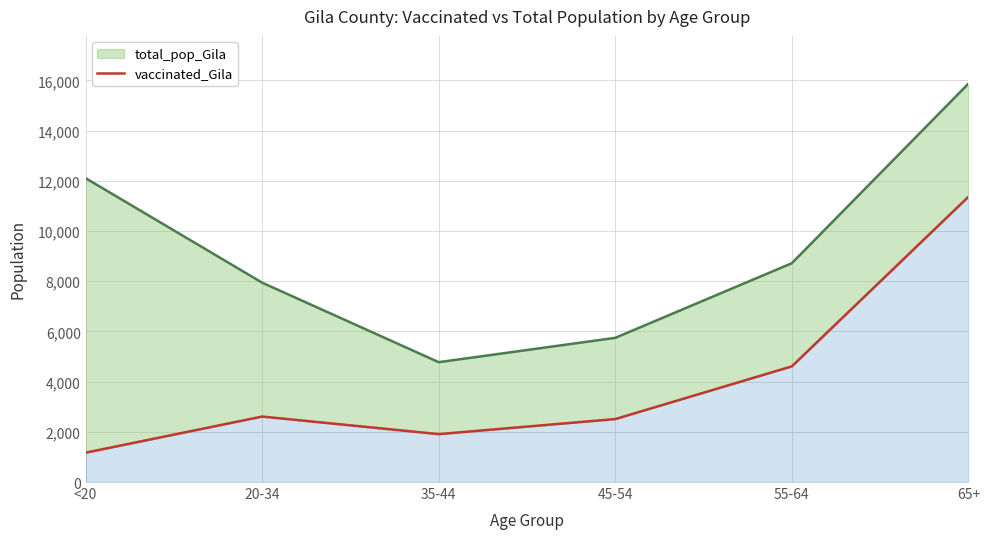

What position from the left is 45-54?

4